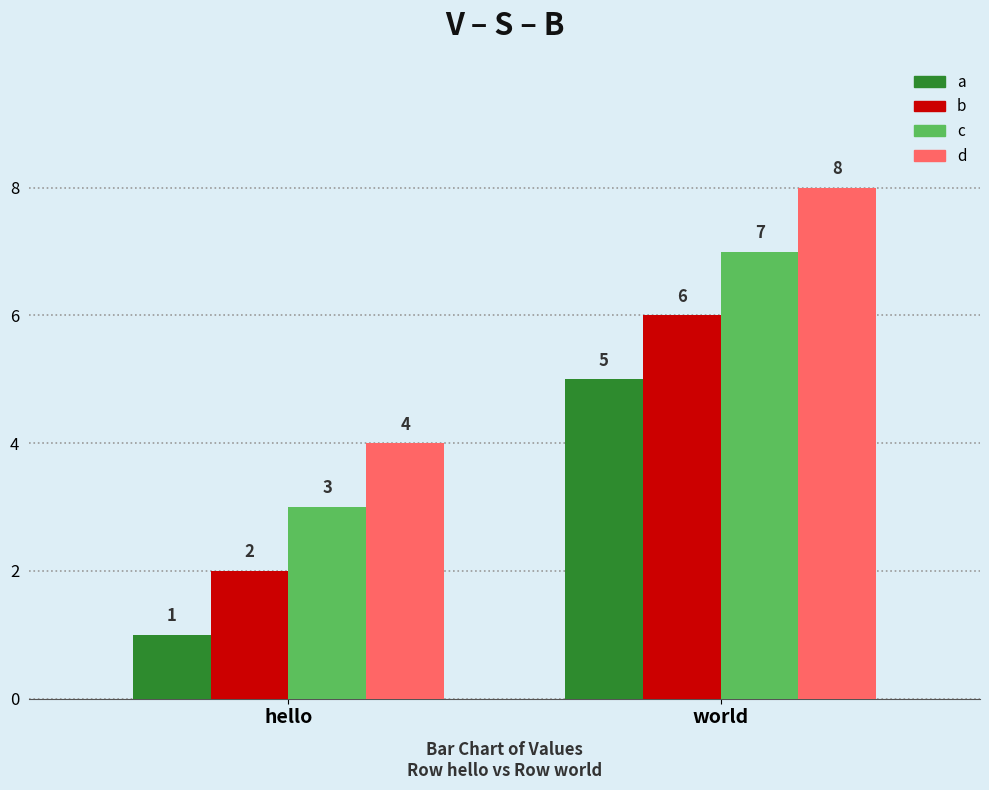

What are all the series names shown in the legend?

a, b, c, d